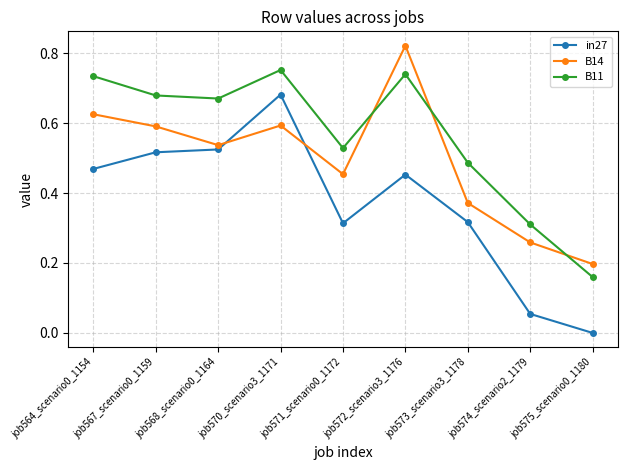

Count the number of categories in the chart.

9